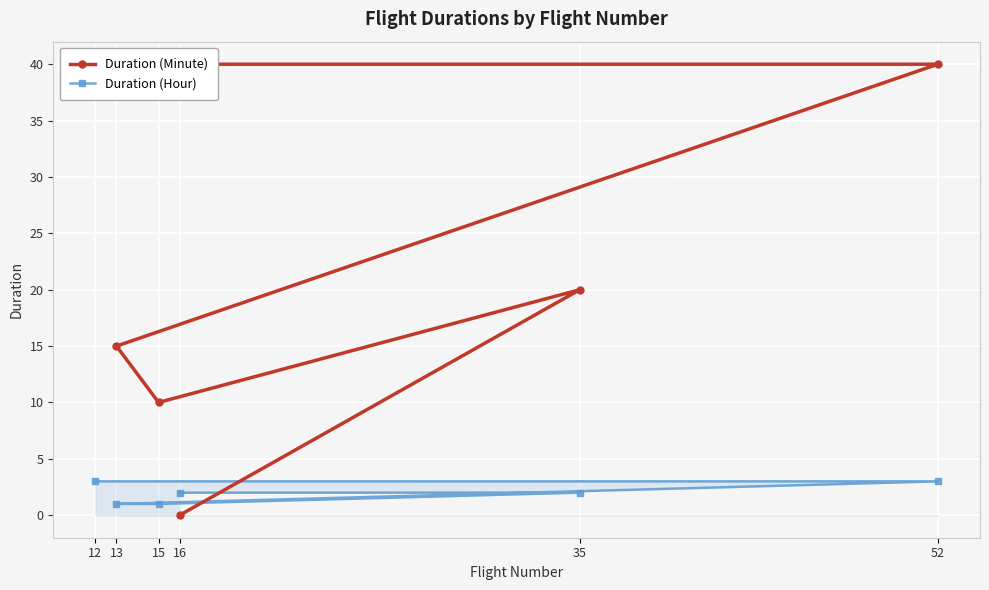

Rank the series by their maximum value, from highest to lowest.

Duration (Minute), Duration (Hour)